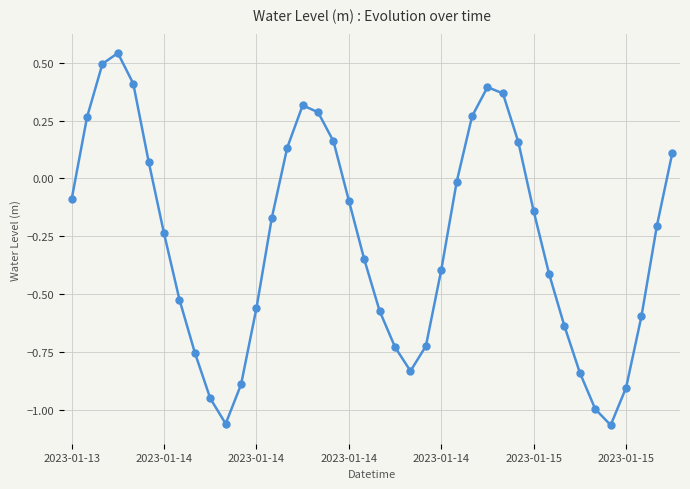

What is the value of the 37th point from the left?

-0.9